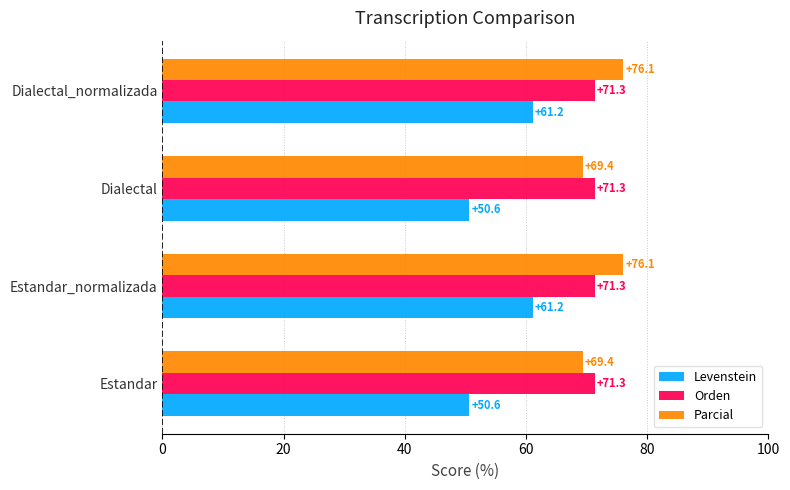

What is the minimum value for Levenstein?

50.6